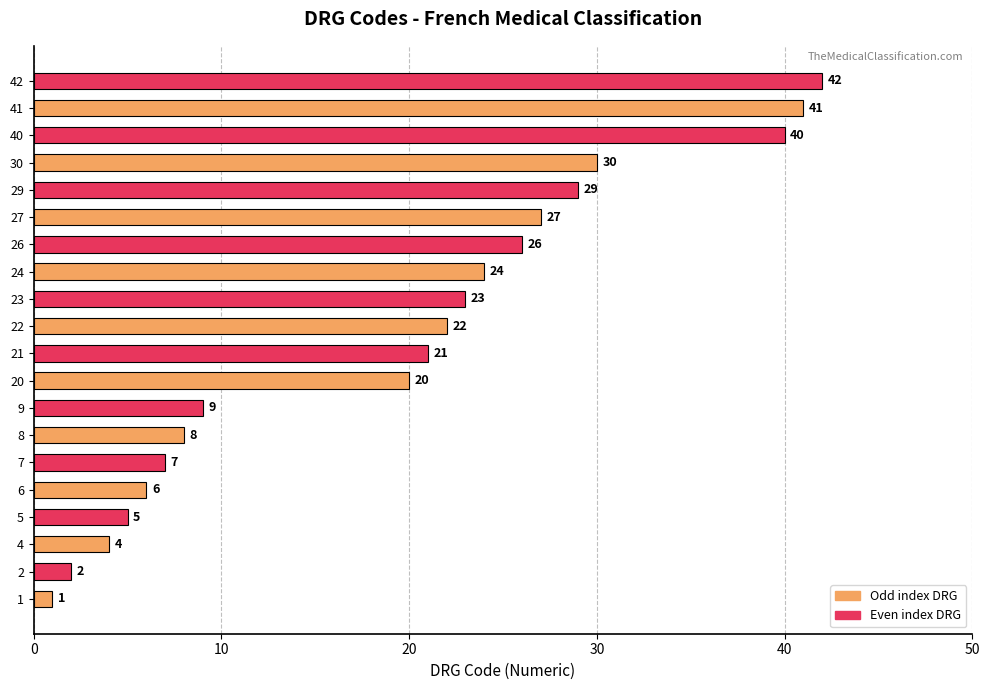

How many data points does each series have?

20